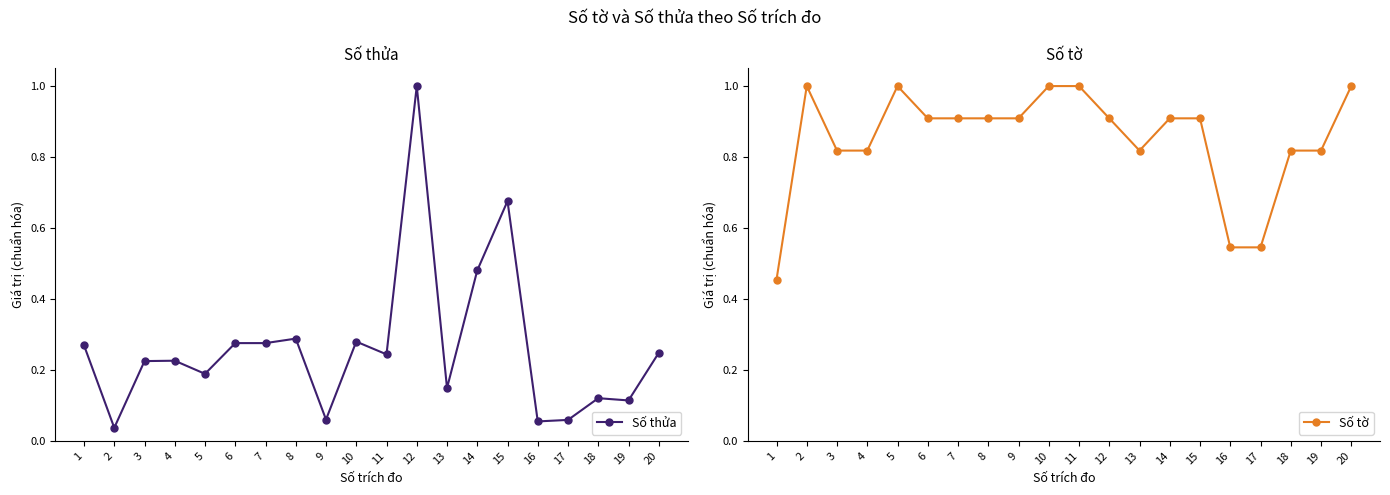

At which category is the sum across all series the highest?

12